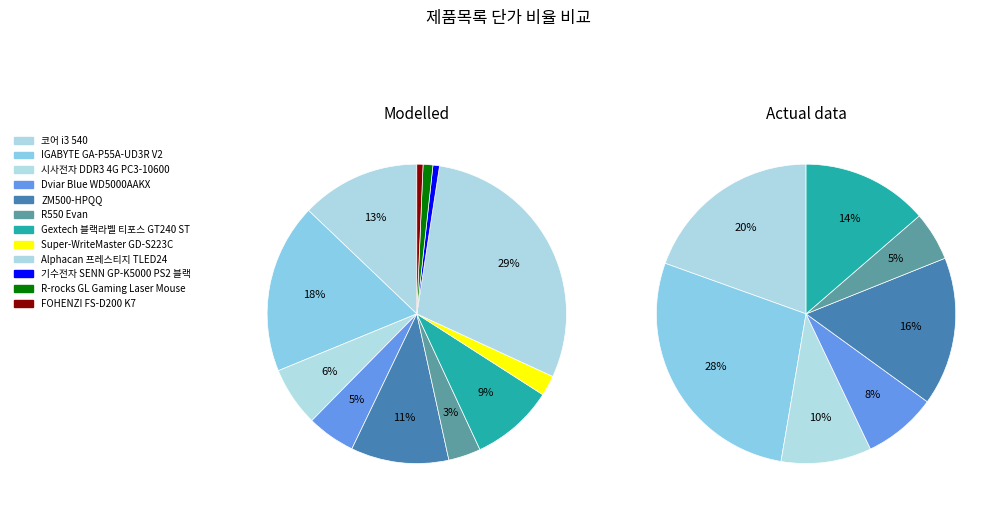

Which category has the smallest portion of the pie?

FOHENZI FS-D200 K7